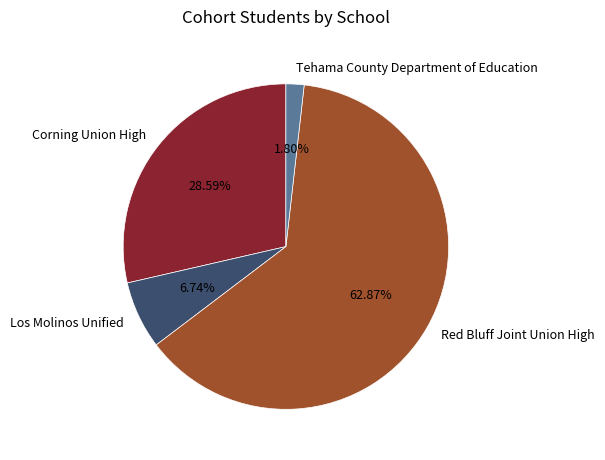

Does Tehama County Department of Education account for over 50% of the chart?

No